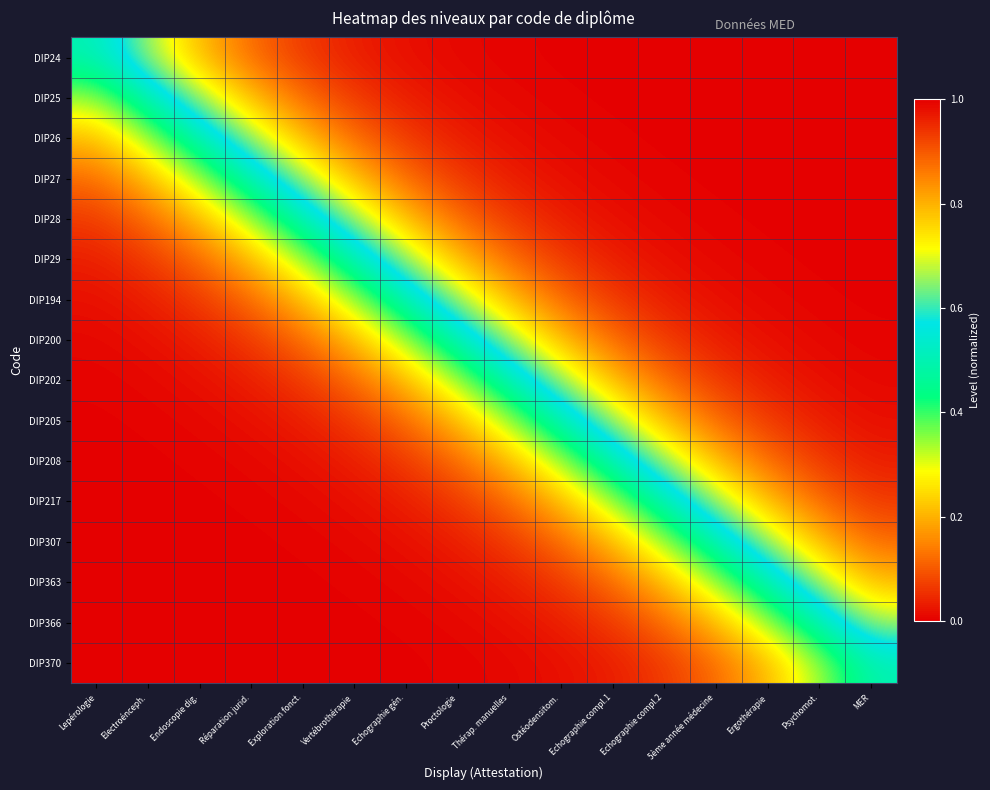

Which label corresponds to the largest value in the chart?

MER